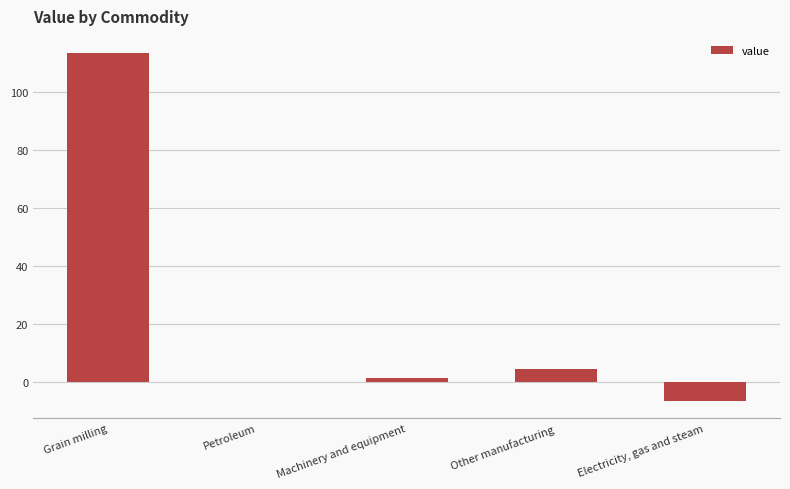

What is the change in value from Petroleum to Other manufacturing?

+4.6